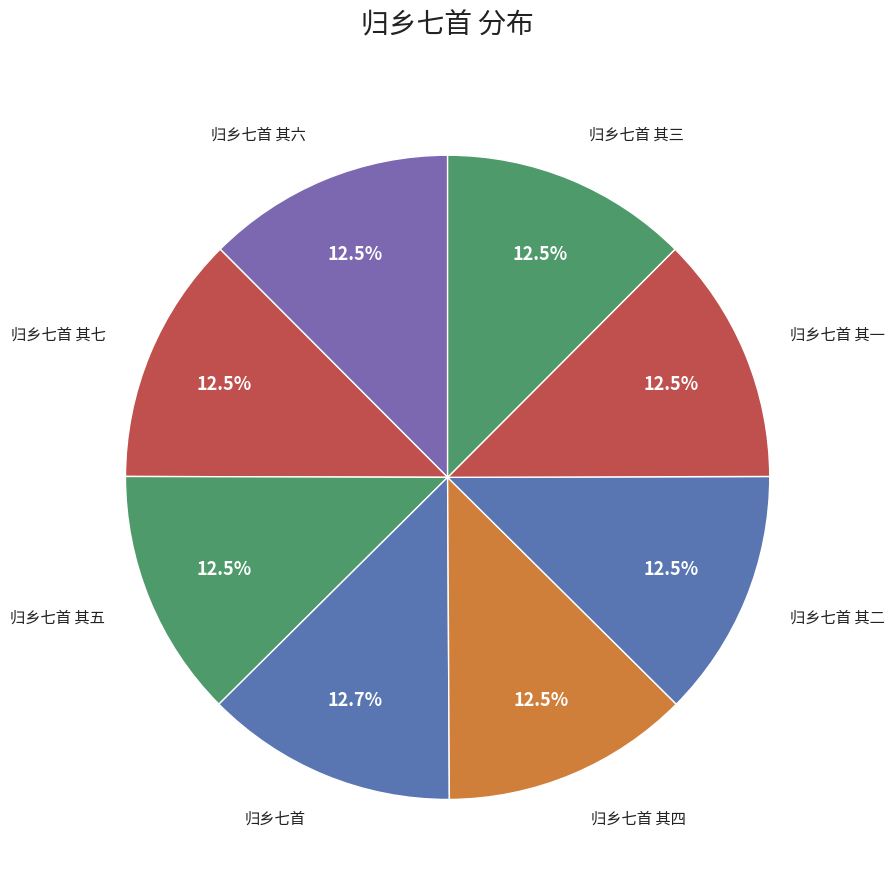

How many segments does this pie chart have?

8